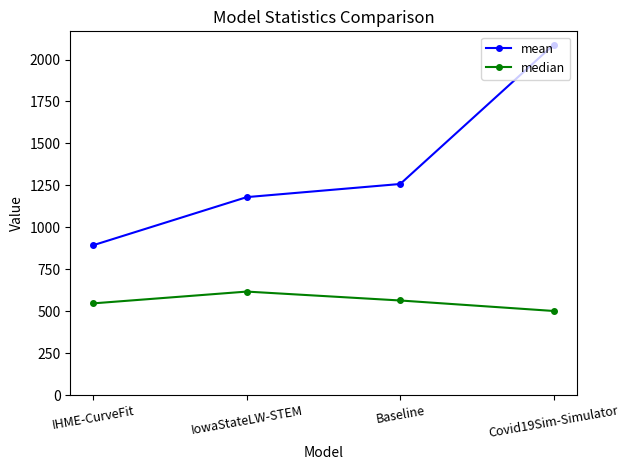

Which series has the widest spread of values?

mean